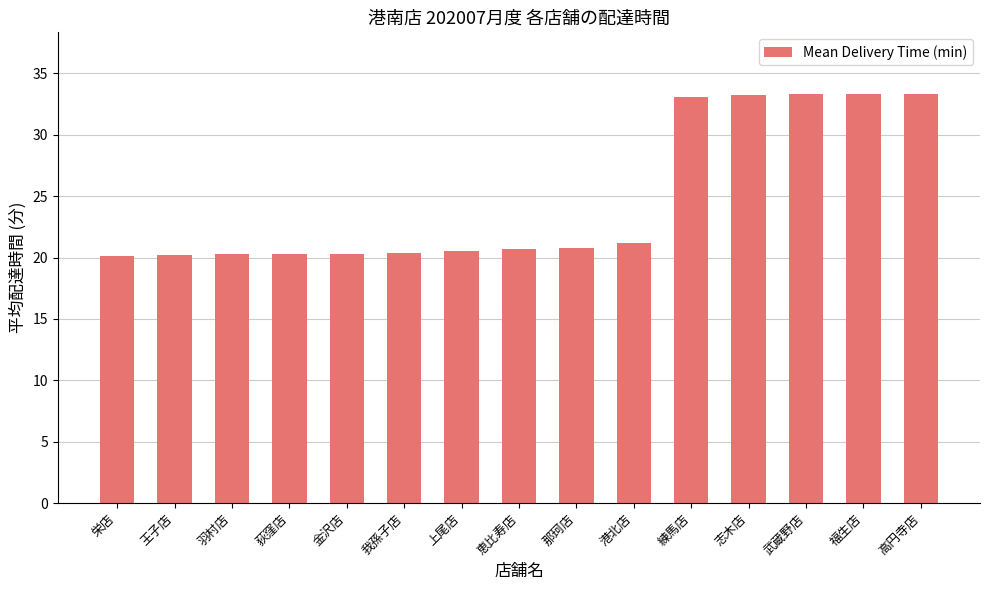

What is the label of the 15th bar from the right?

栄店